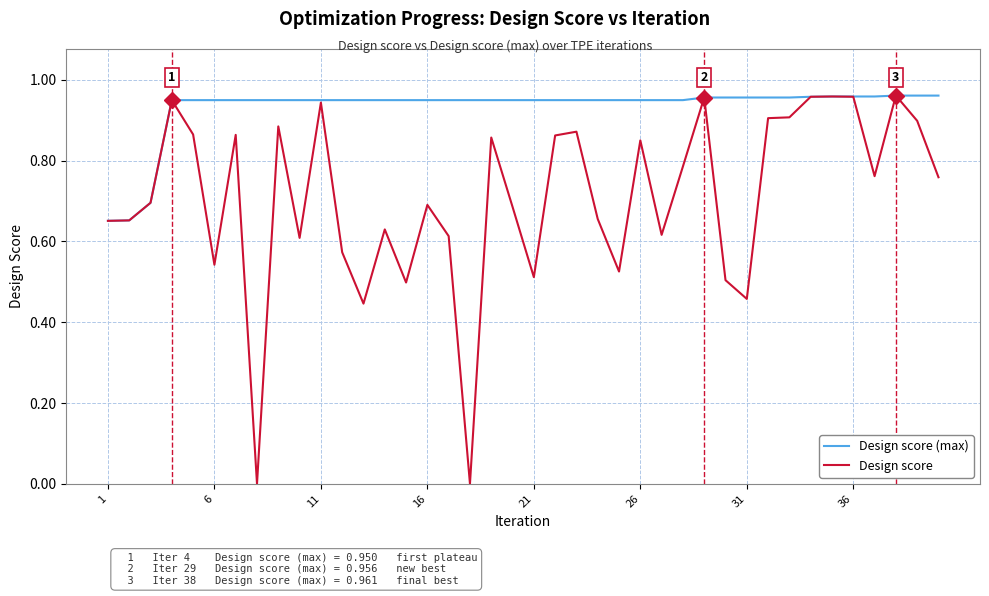

Which series has the largest total across all categories?

Design score (max)